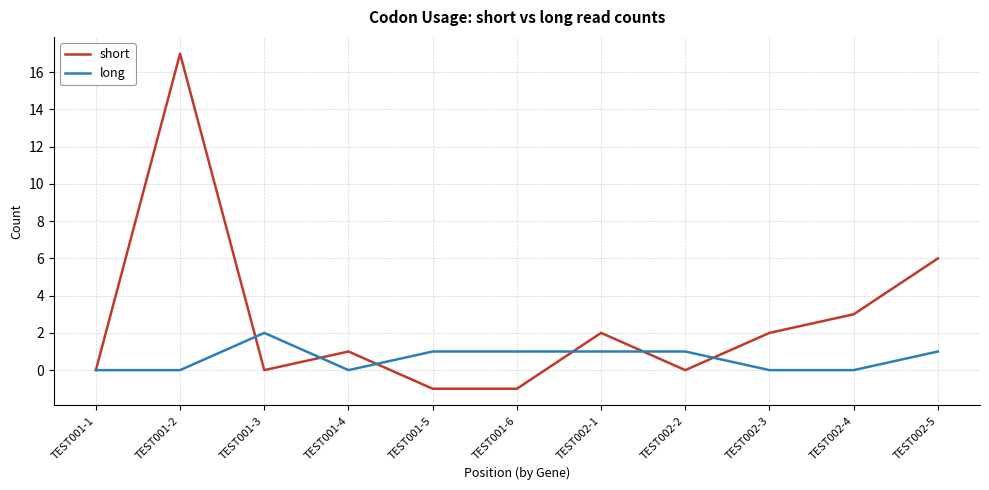

Which series has the largest range (max minus min)?

short